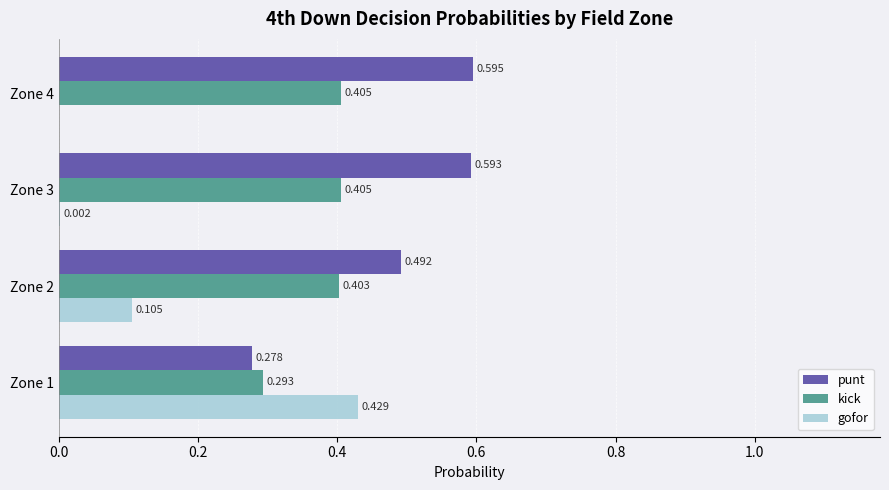

Between Zone 2 and Zone 3, which series saw the biggest shift?

gofor